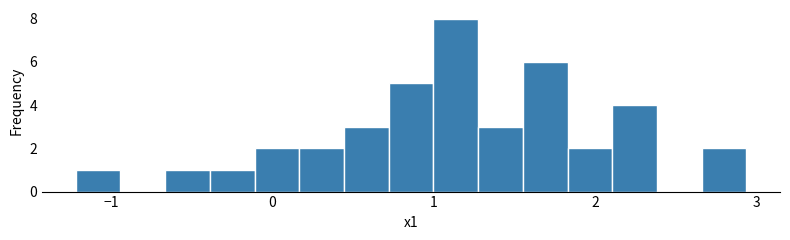

Read against the x-axis, roughly where is the centre of the tallest bar?

1.1